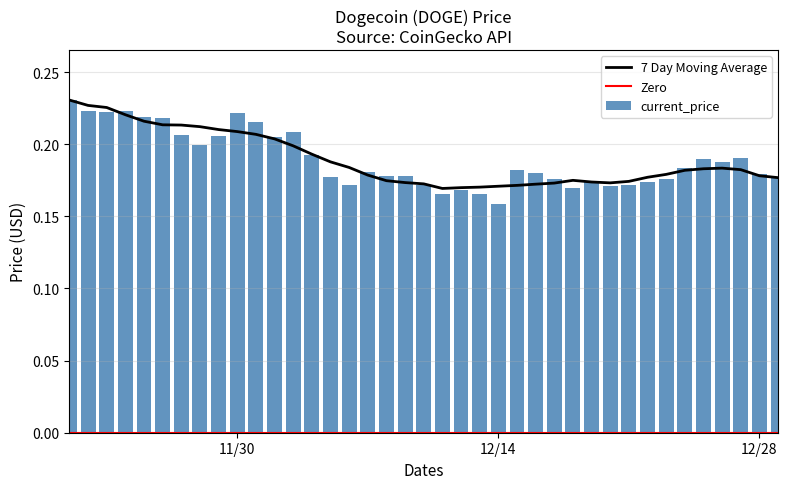

Count the current_price values in the range 0 to 1.

39